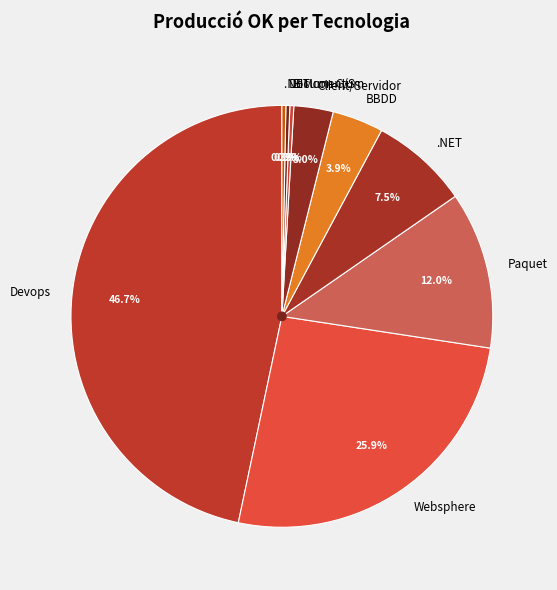

Is there any slice that represents more than half of the pie?

No